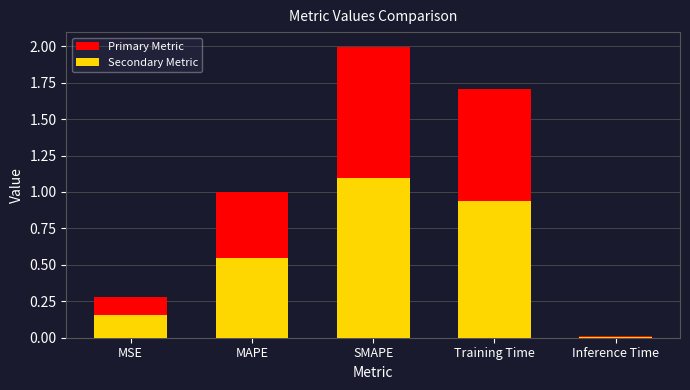

Which series has the largest total across all categories?

Primary Metric